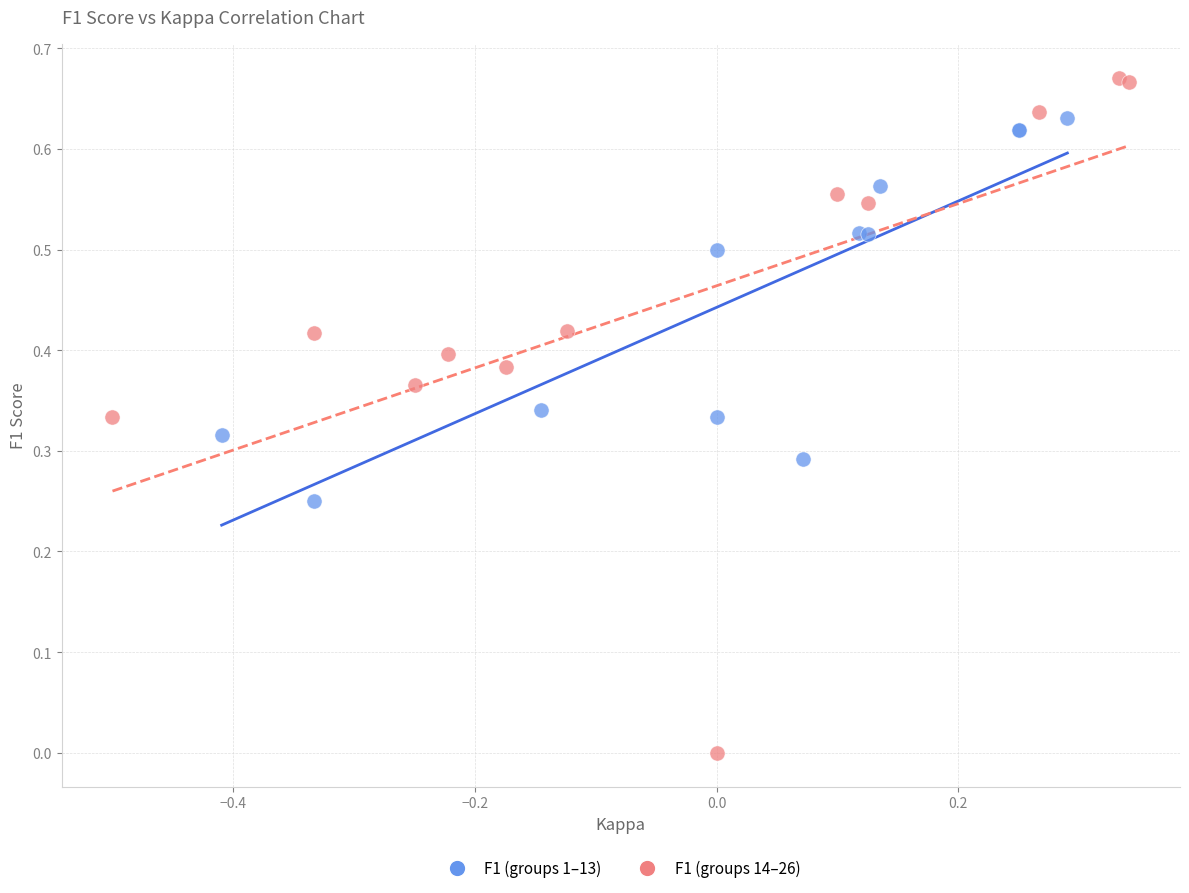

Which series reaches the minimum Y coordinate?

F1 (groups 14–26)